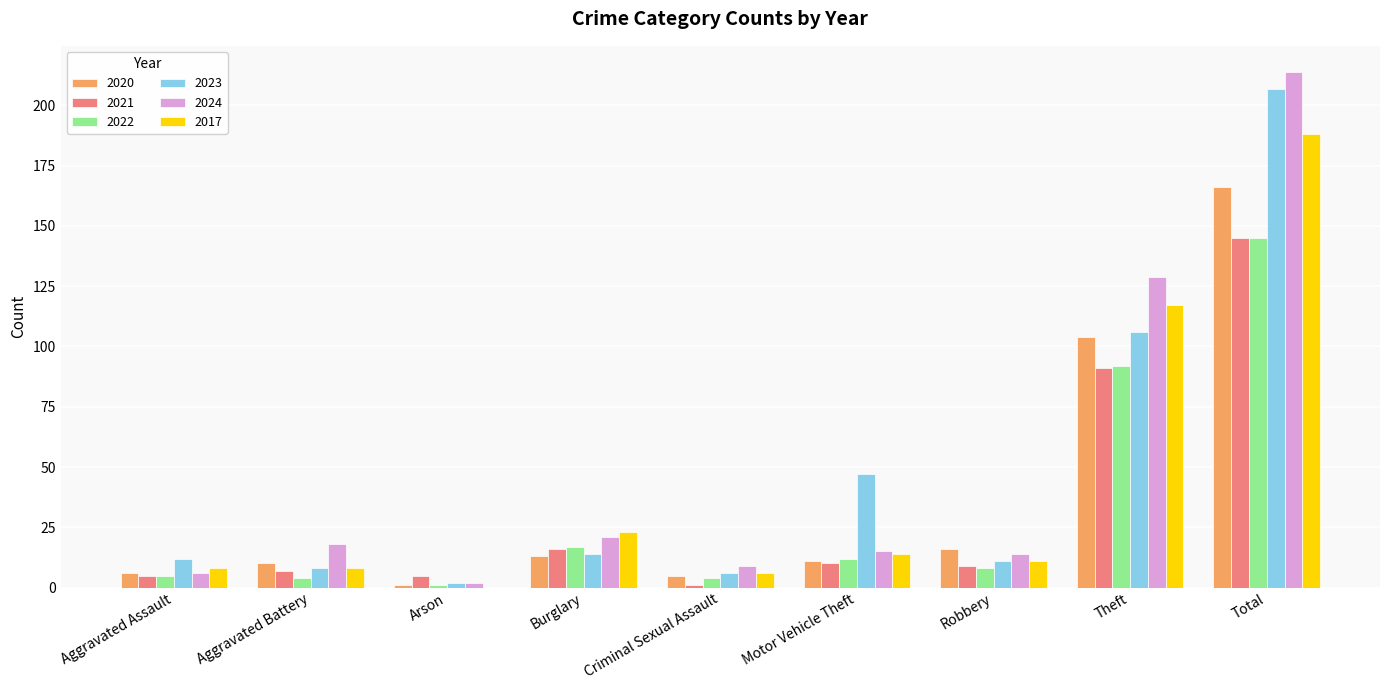

What is the difference between the 2023 values at Motor Vehicle Theft and Aggravated Battery?

39